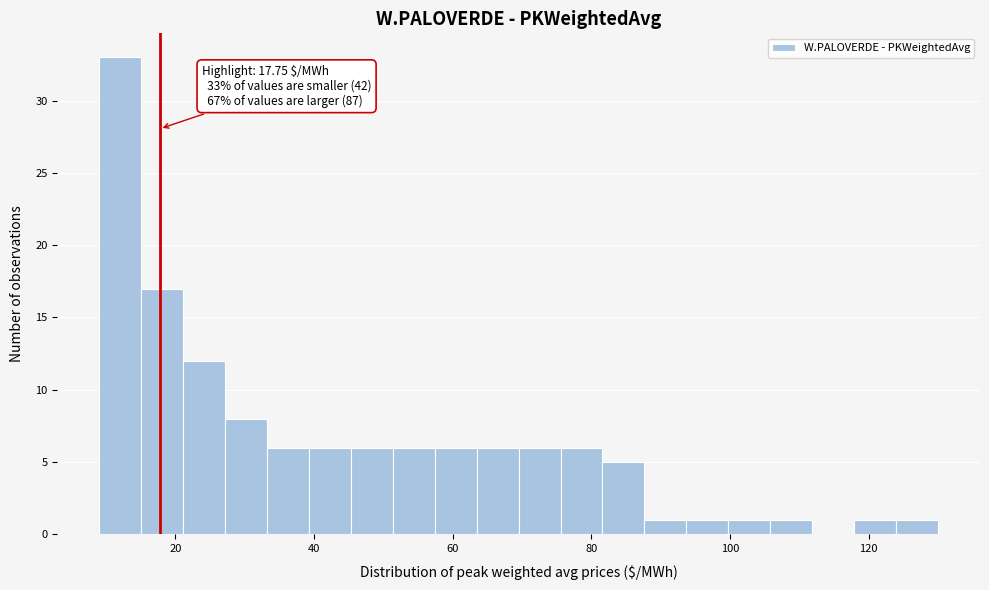

Around what value on the x-axis is the tallest bar? Give the approximate position of its centre, as read against the axis.

12